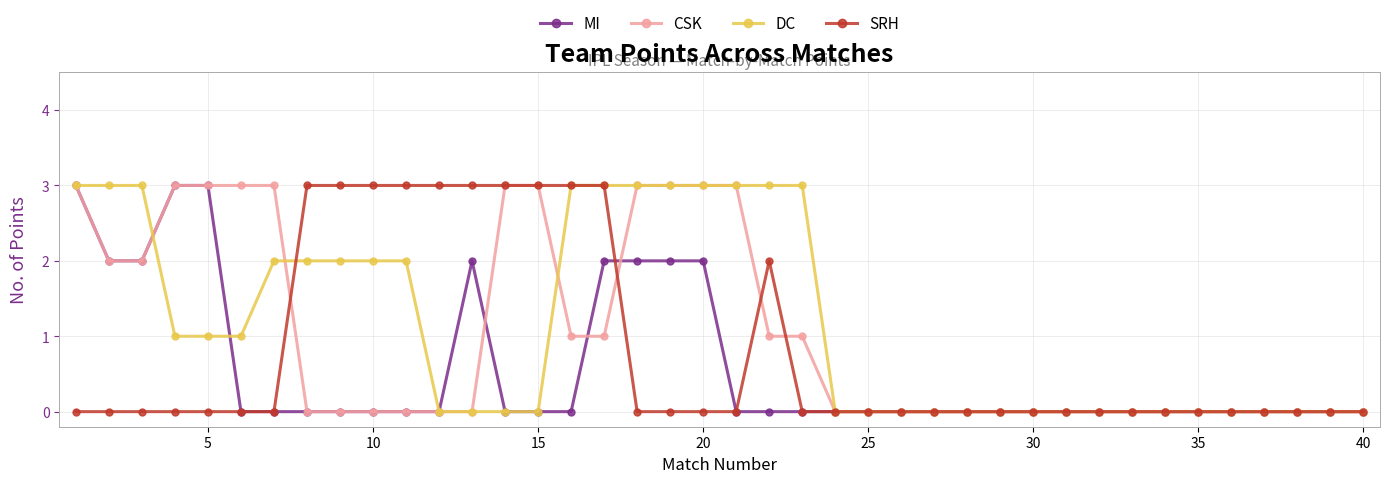

Rank the series by their average value, from highest to lowest.

DC, CSK, SRH, MI